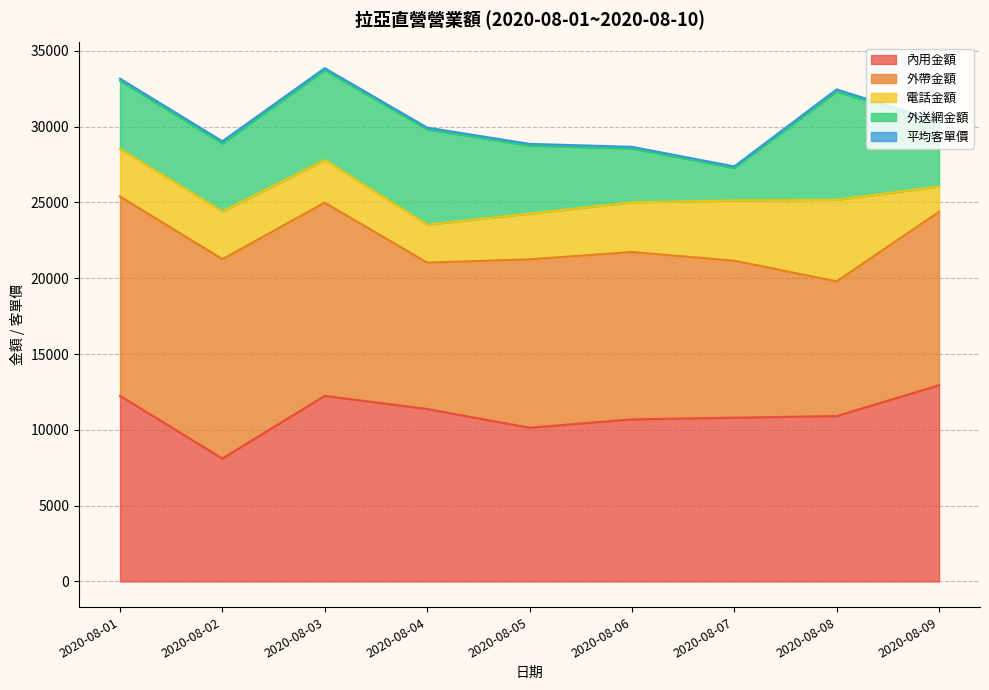

True or false: 外送網金額 has more than 0 points higher than both neighbors.

True